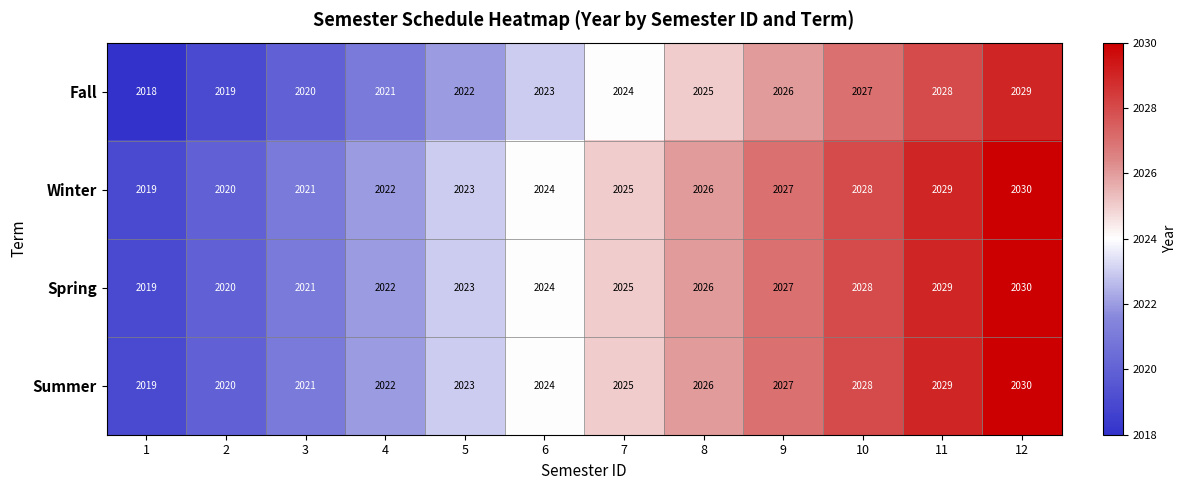

Which label corresponds to the smallest value in the chart?

1